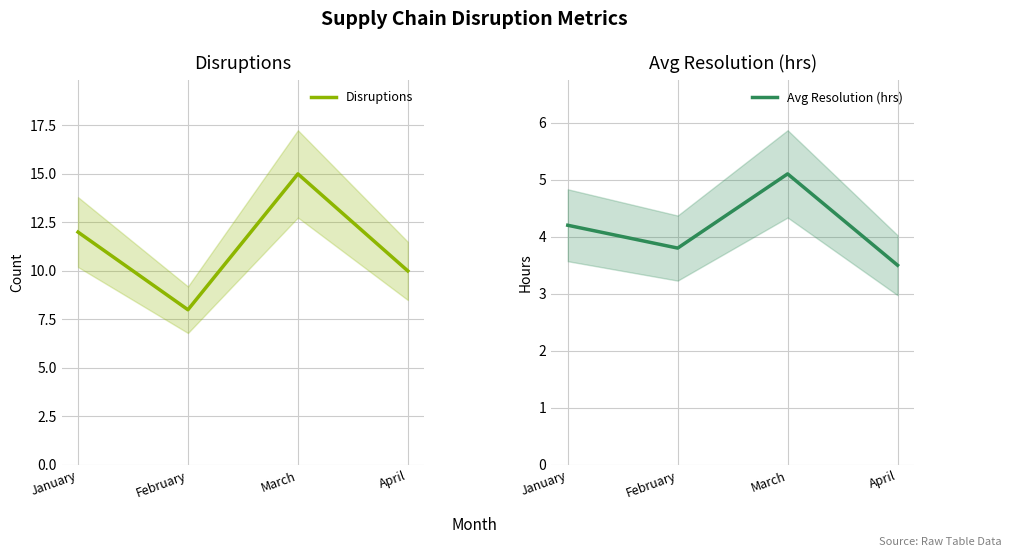

What is the average value of the Avg Resolution (hrs) series?

4.2